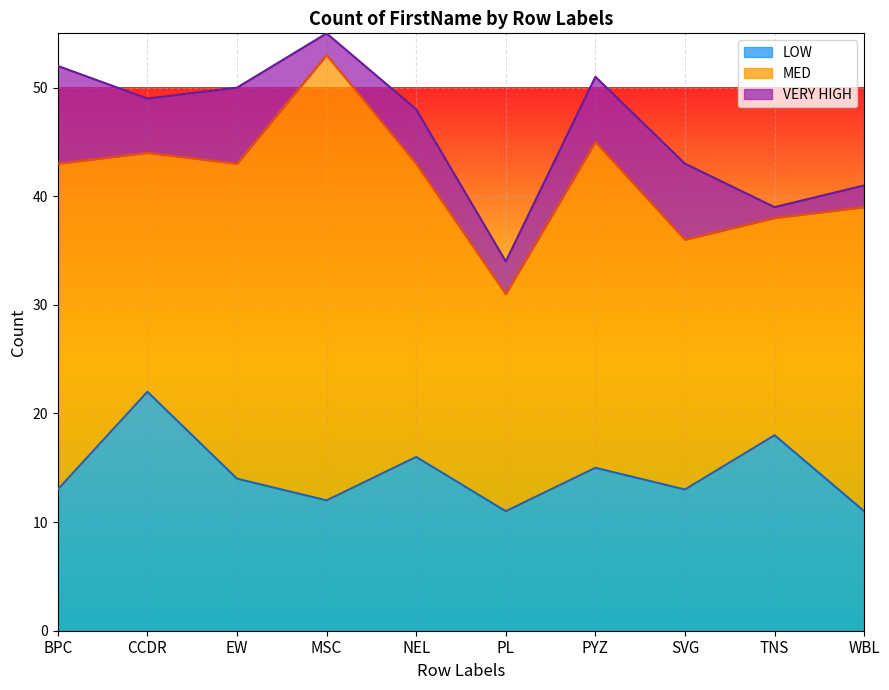

Reading right to left, what are all the values shown in this chart?

LOW: WBL=11	TNS=18	SVG=13	PYZ=15	PL=11	NEL=16	MSC=12	EW=14	CCDR=22	BPC=13
MED: WBL=28	TNS=20	SVG=23	PYZ=30	PL=20	NEL=27	MSC=41	EW=29	CCDR=22	BPC=30
VERY HIGH: WBL=2	TNS=1	SVG=7	PYZ=6	PL=3	NEL=5	MSC=2	EW=7	CCDR=5	BPC=9